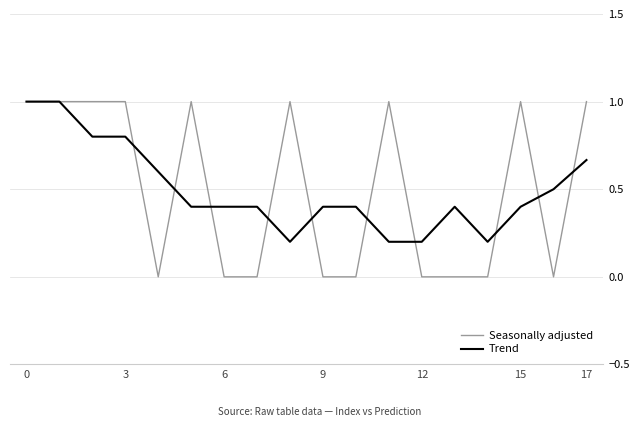

What is the maximum value shown in the chart?

1.0